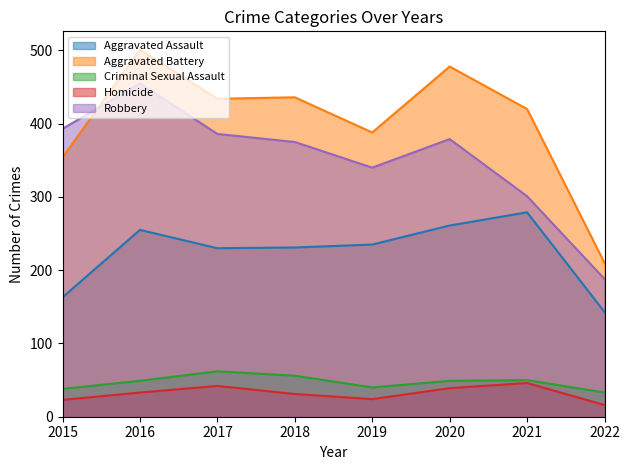

The Aggravated Battery series shows 776 at 2016. True or false?

False